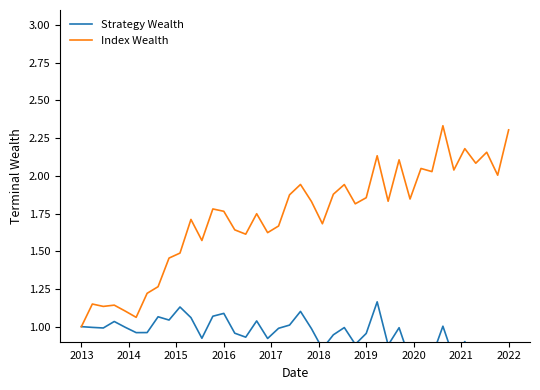

True or false: Index Wealth and Strategy Wealth cross at least once.

False